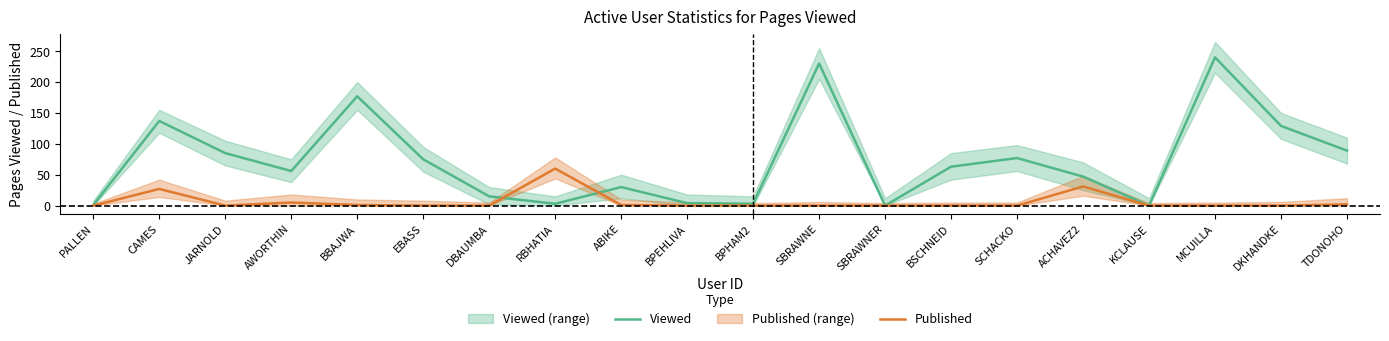

How many intersections are there between Published and Viewed?

2